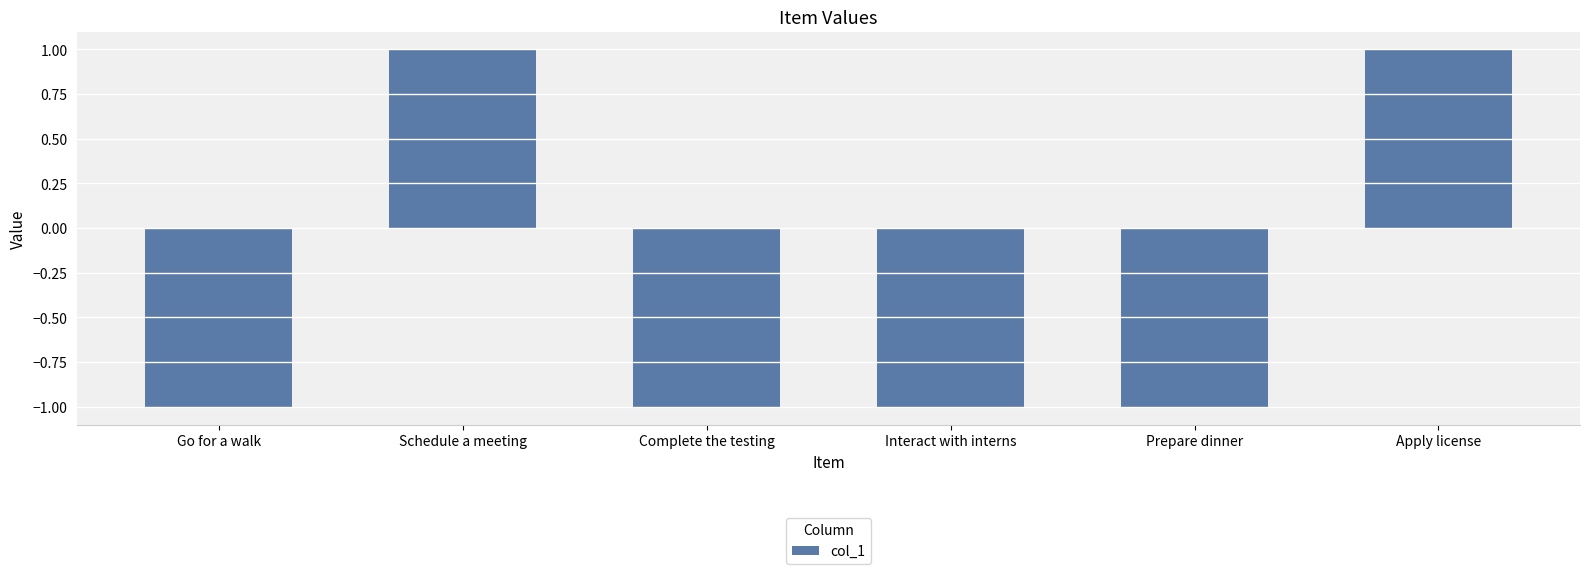

Which has a higher value, Interact with interns or Apply license?

Apply license